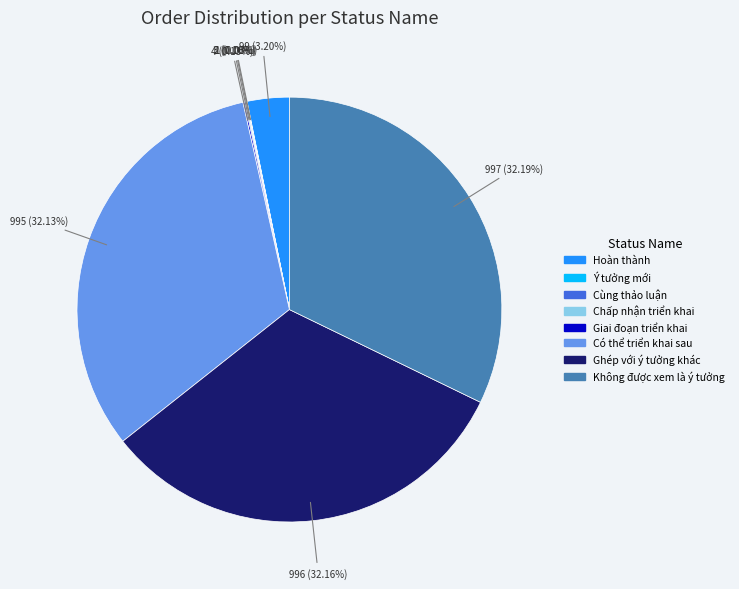

Is there a majority slice in this chart?

No